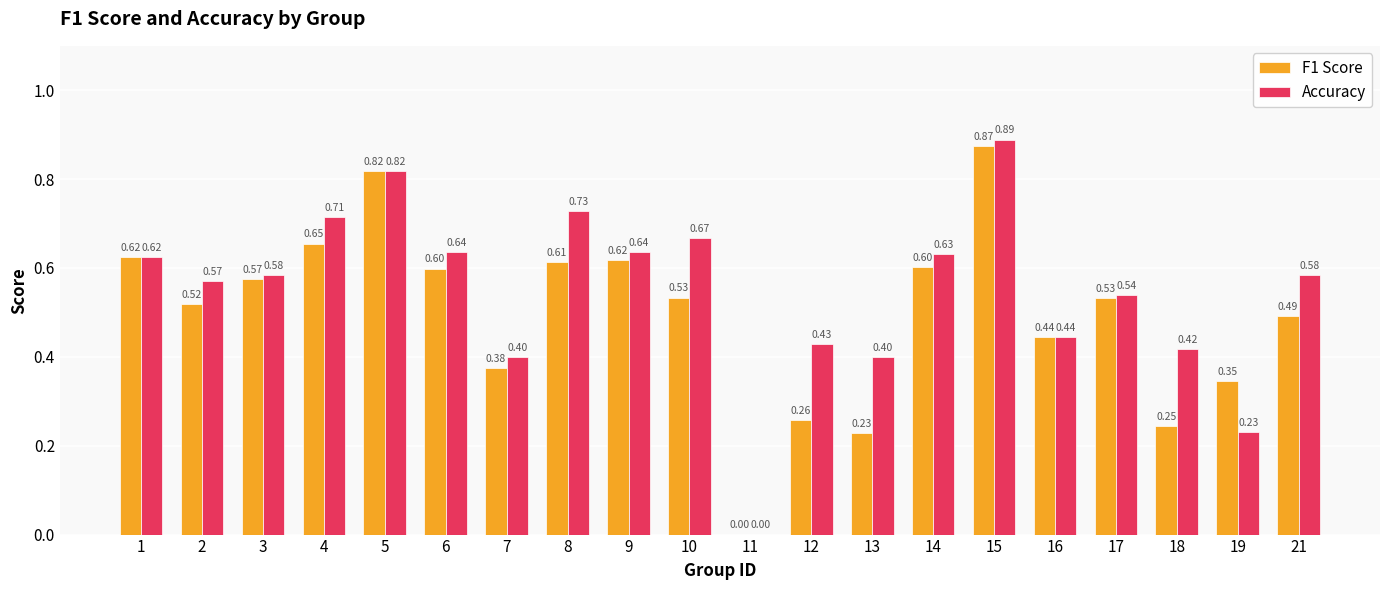

What are all the series names shown in the legend?

F1 Score, Accuracy